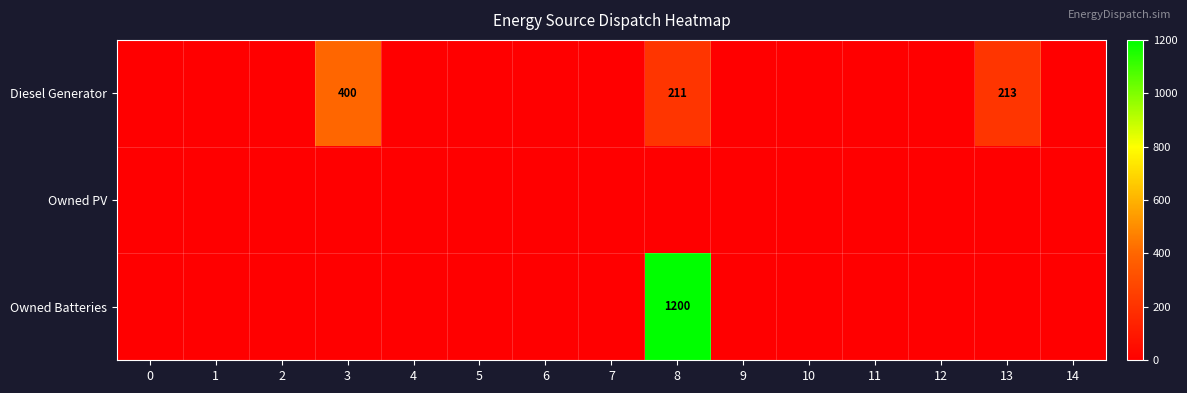

Which series has the largest total across all categories?

Owned Batteries